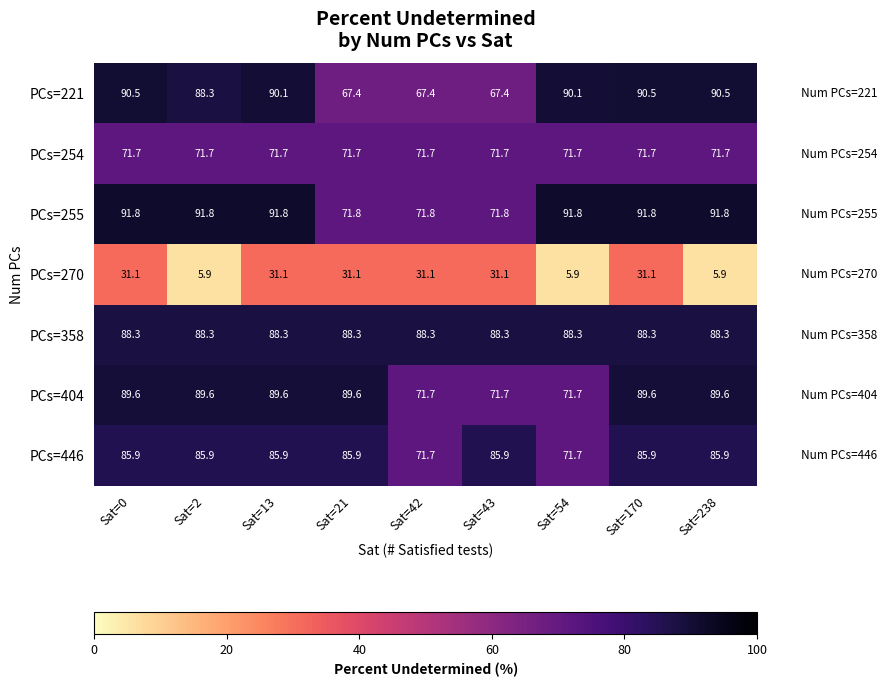

The value of PCs=255 at Sat=2 is 91.8. True or false?

True